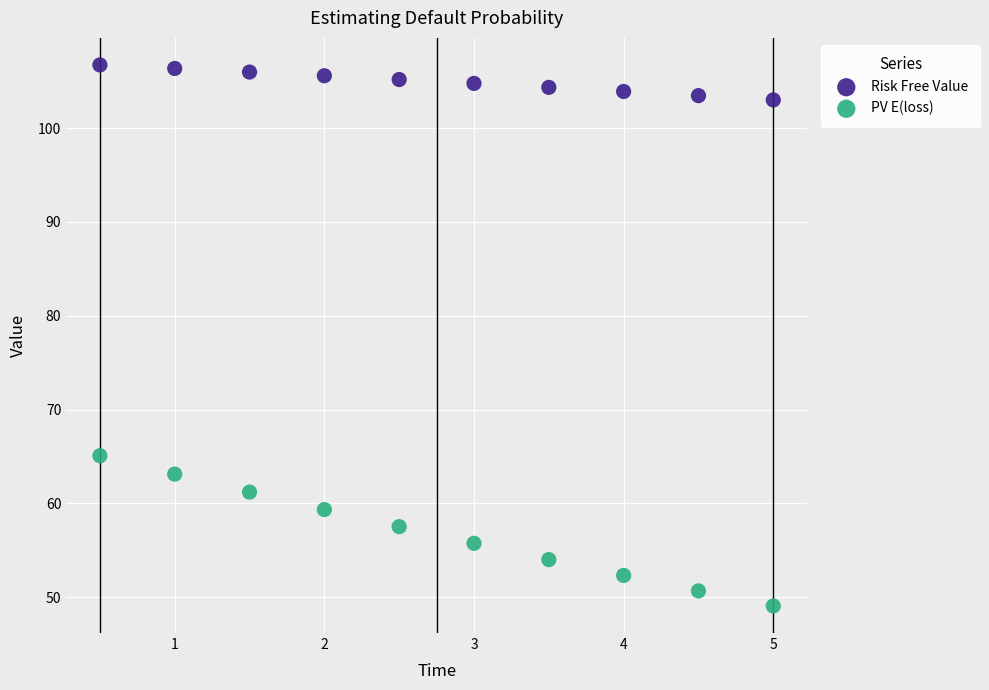

Which series contains the lowest Y value?

PV E(loss)